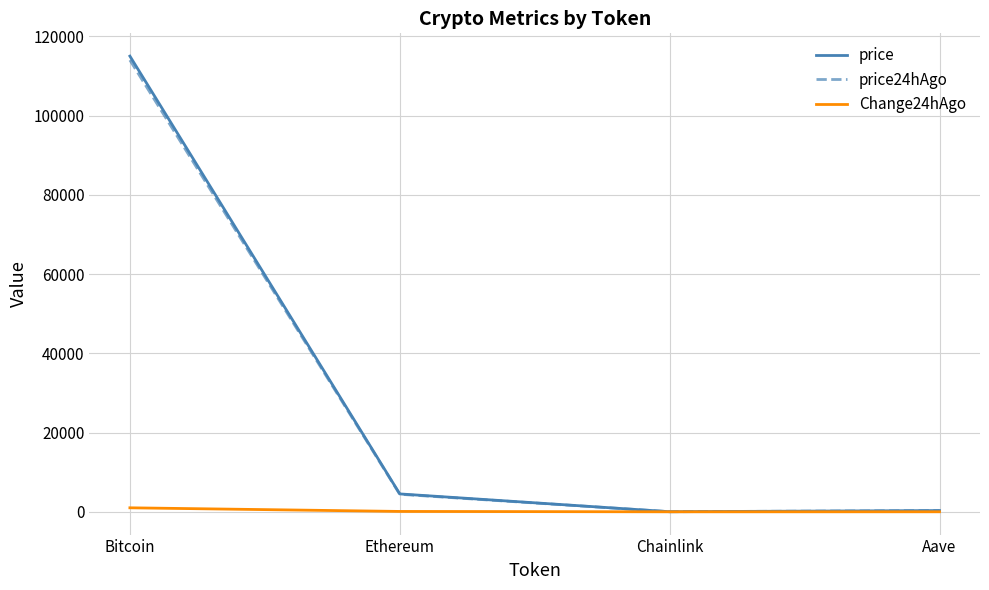

Is the value of price24hAgo at Aave greater than the value of price at Bitcoin?

No